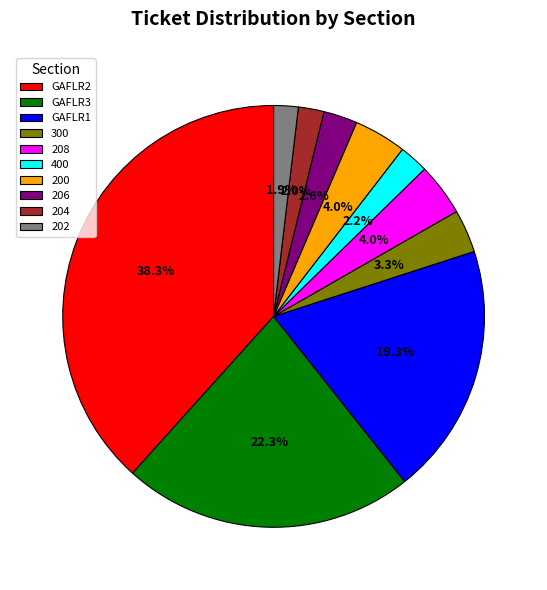

To the nearest percent, what is the difference between the largest and smallest slice percentages?

36%